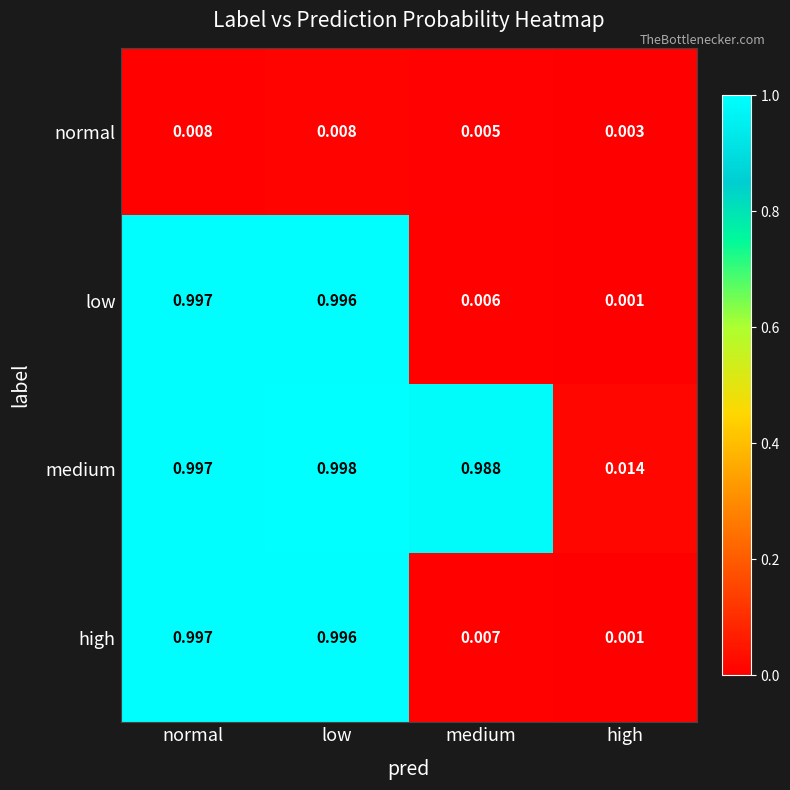

At which label does high reach its peak?

normal